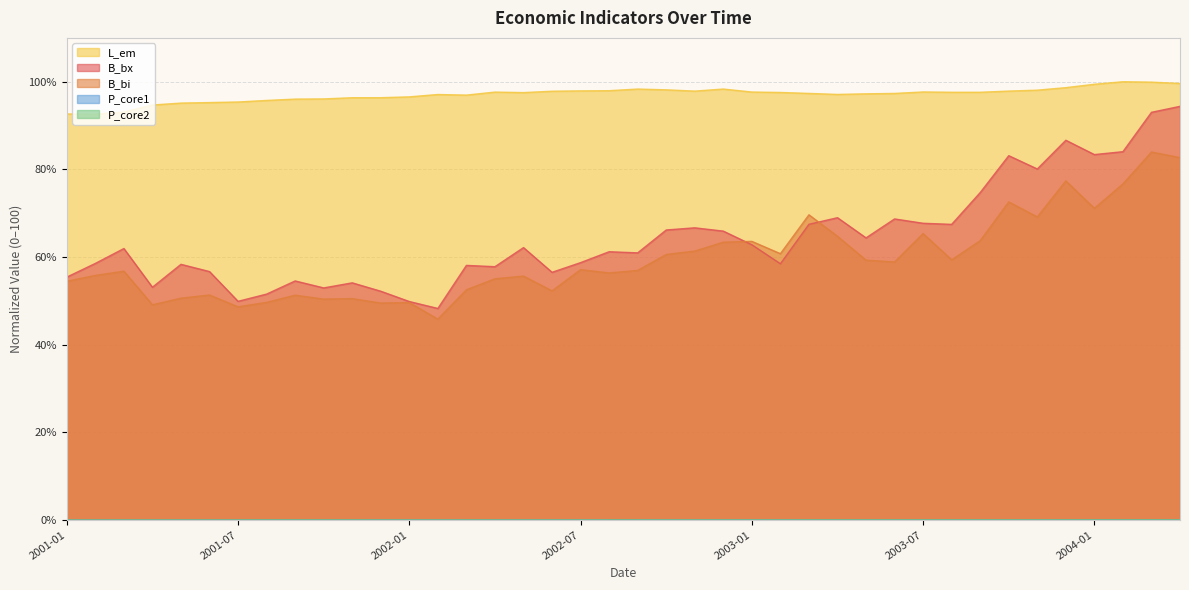

How many lines are shown in the chart?

5